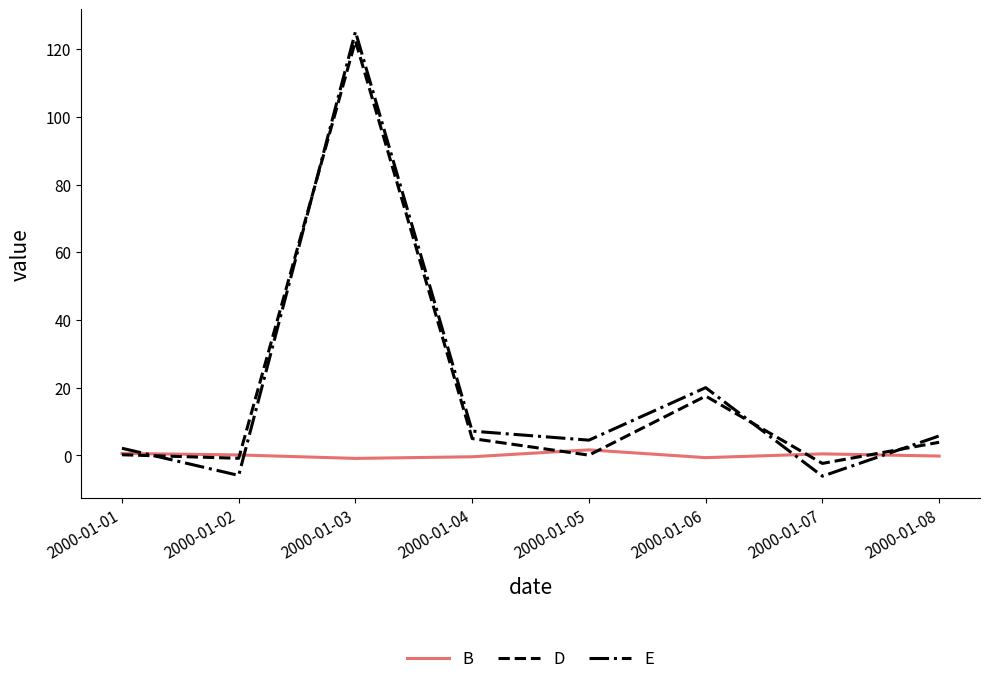

At which category is the sum across all series the highest?

2000-01-03